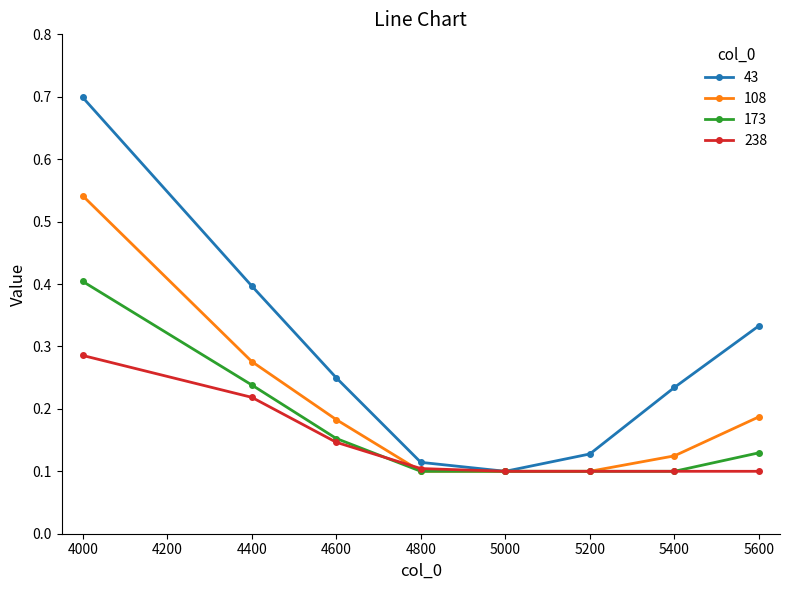

Which series has the largest range (max minus min)?

43